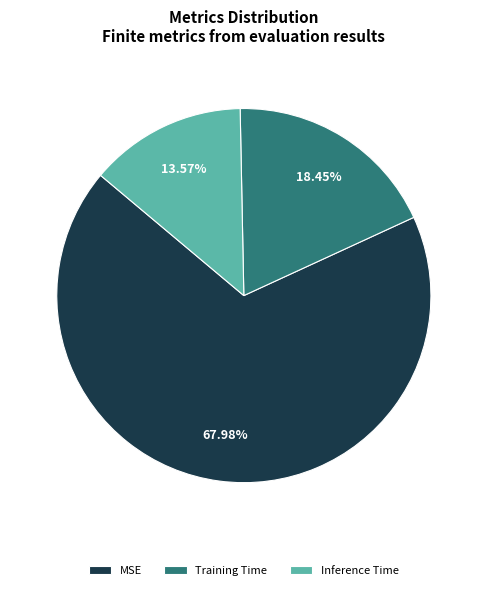

What percentage do Inference Time and Training Time together represent?

32.0%